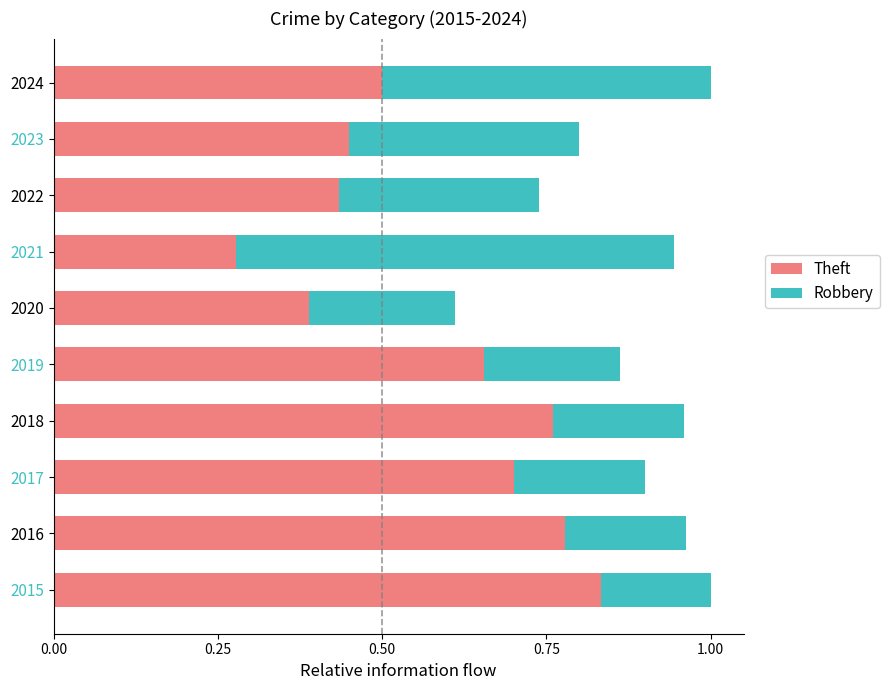

What is the sum of all Theft values?

5.8